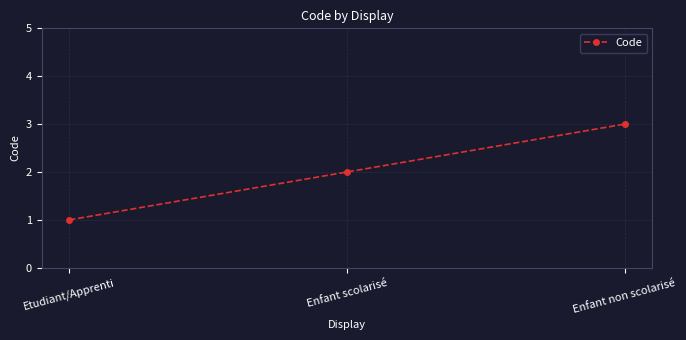

True or false: the data shows 0 at Enfant scolarisé.

False